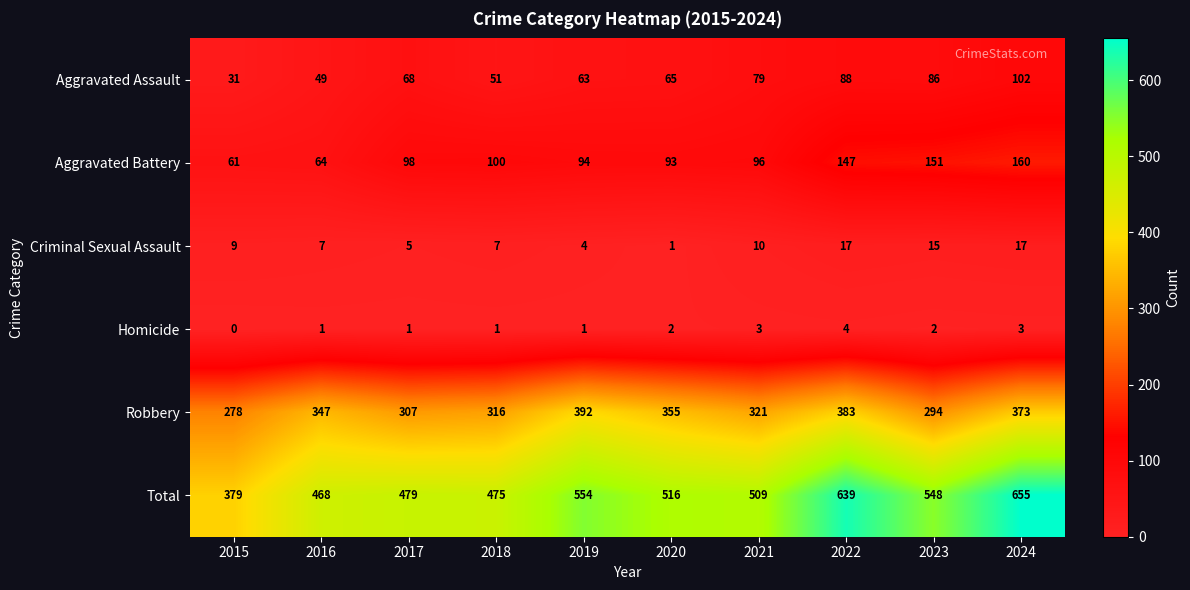

The value of Homicide at 2020 is 2. True or false?

True